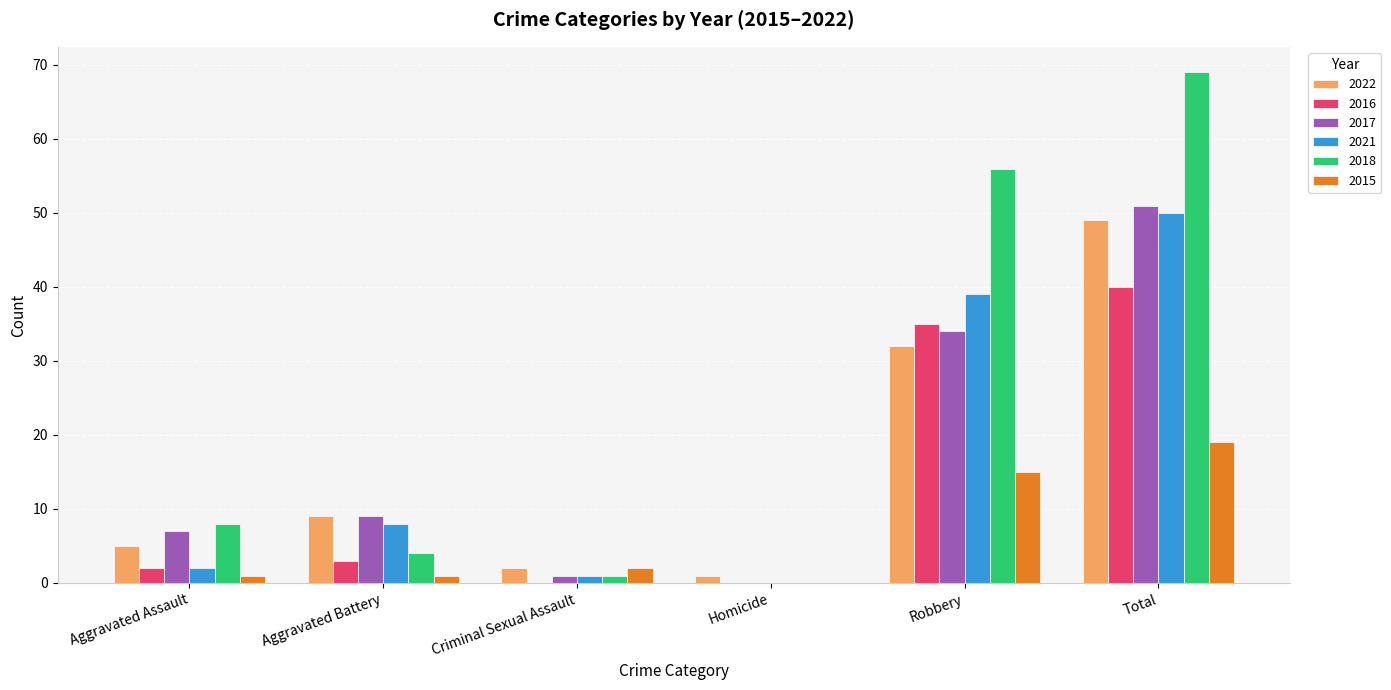

Reading right to left, transcribe all the data shown in this chart.

2022: 49	32	1	2	9	5
2016: 40	35	0	0	3	2
2017: 51	34	0	1	9	7
2021: 50	39	0	1	8	2
2018: 69	56	0	1	4	8
2015: 19	15	0	2	1	1